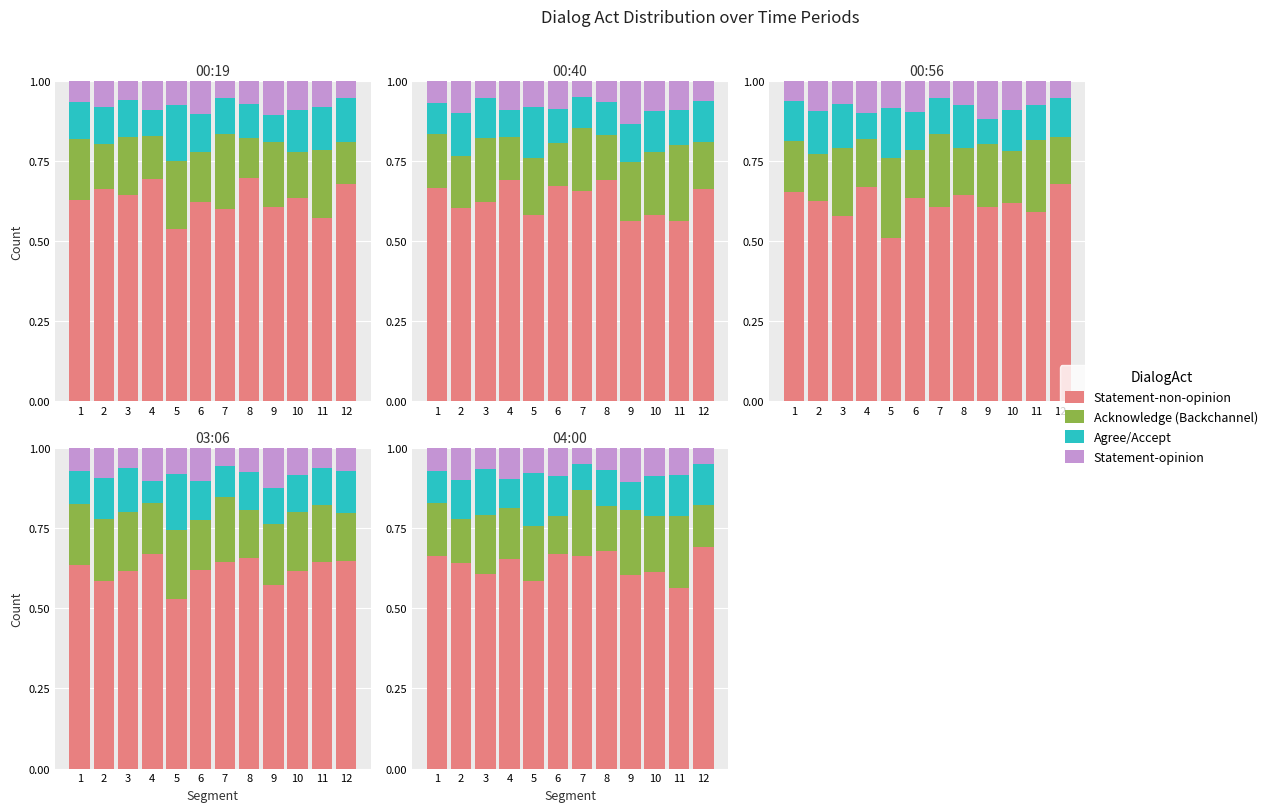

Rank the categories by Statement-opinion value from lowest to highest.

7, 12, 3, 8, 1, 5, 11, 10, 6, 4, 2, 9